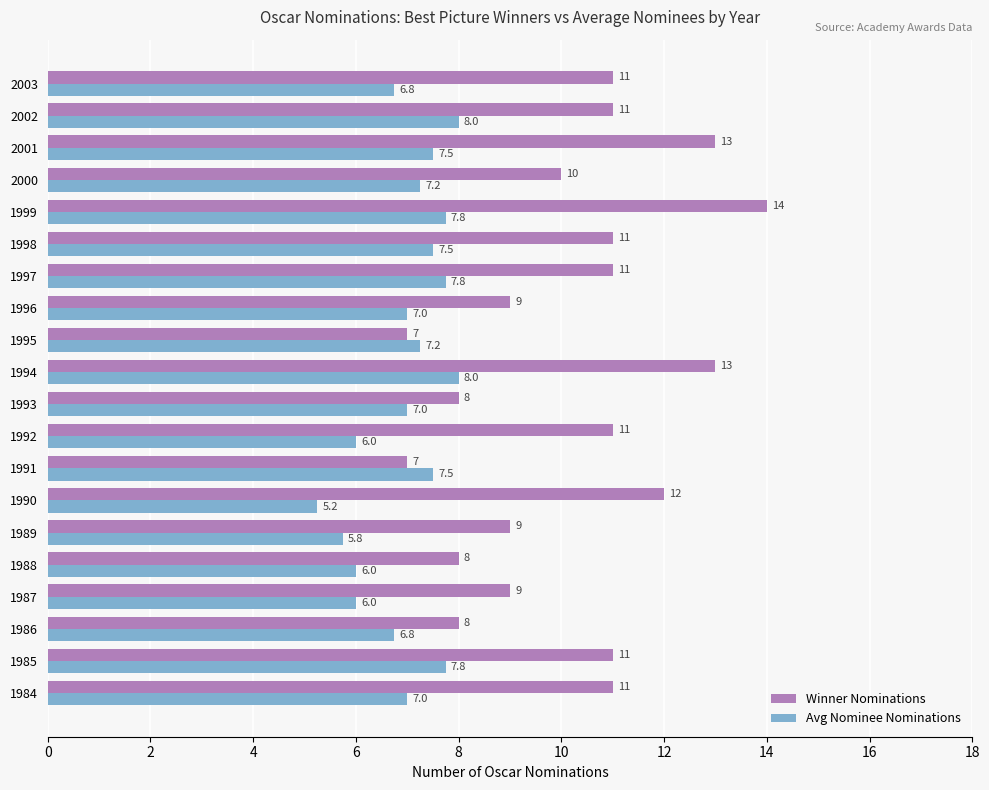

The value of Winner Nominations at 2000 is 10.0. True or false?

True